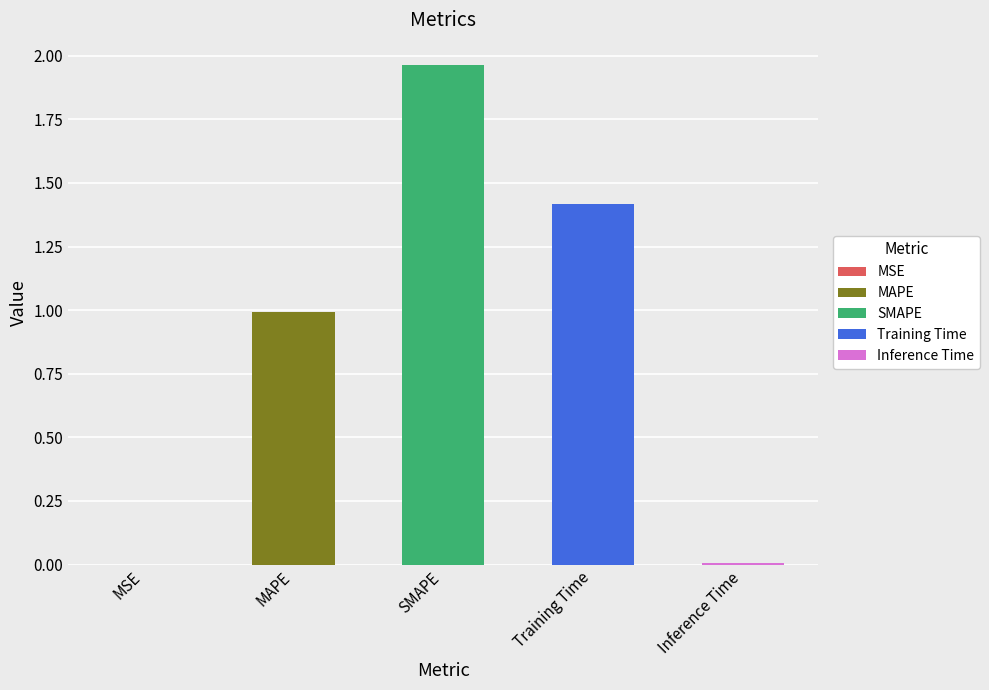

List the labels in order of value, smallest first.

MSE, Inference Time, MAPE, Training Time, SMAPE